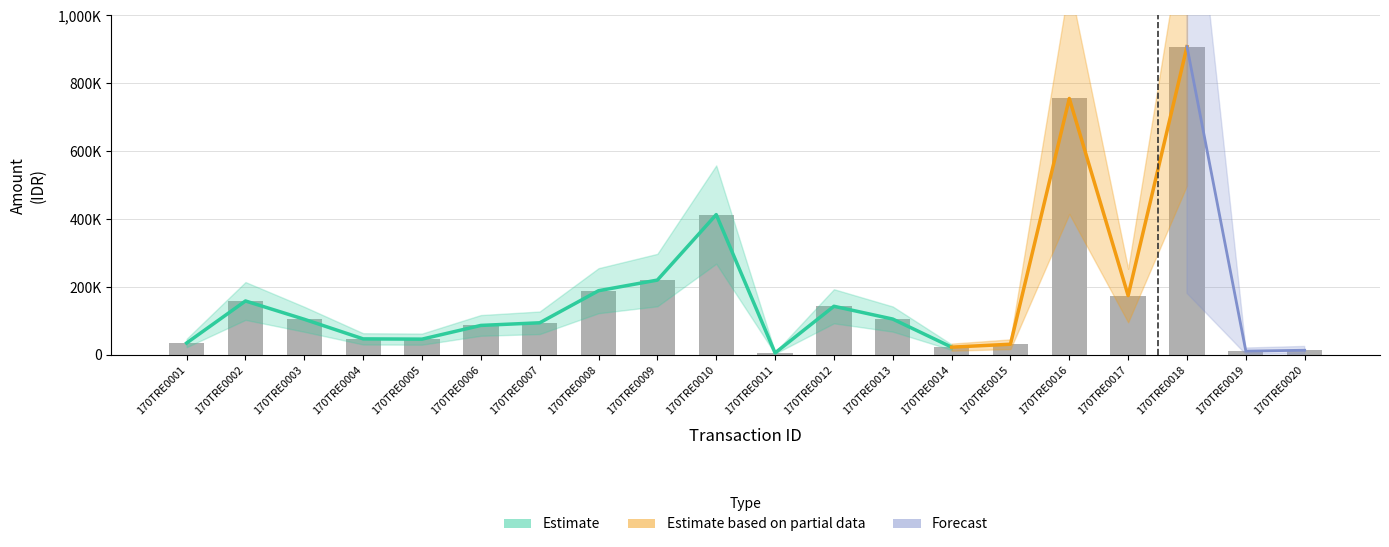

What is the sum of all values?

3573450